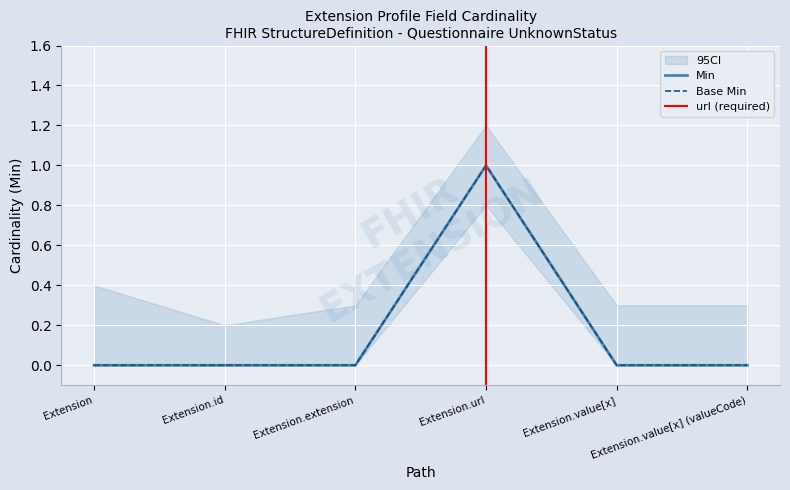

Which has a higher value, Extension.extension or Extension?

Extension.extension